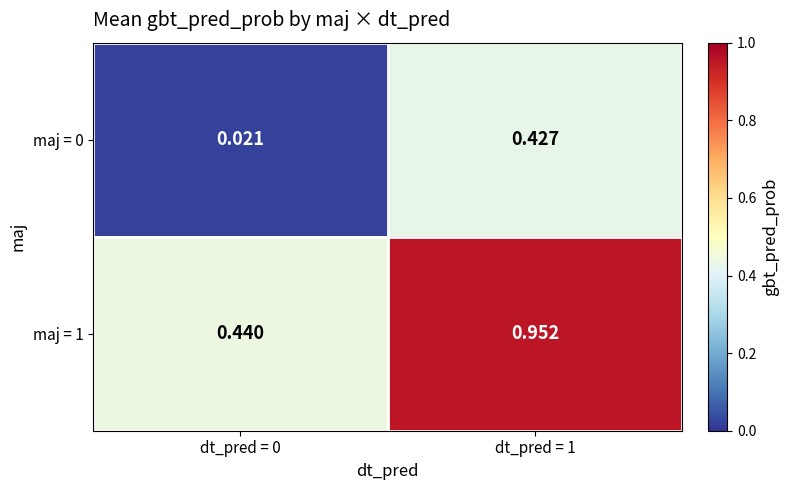

Is the value of maj = 1 at dt_pred = 1 greater than the value of maj = 0 at dt_pred = 1?

Yes